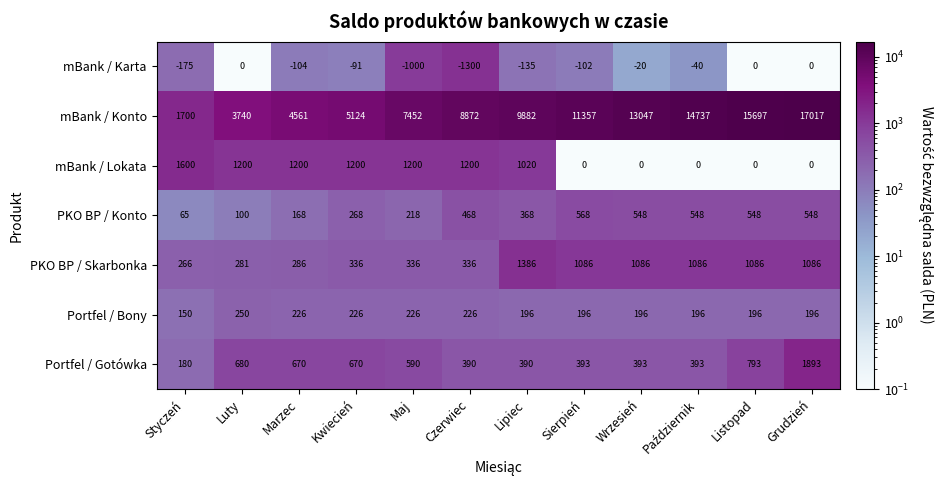

How many data points does each series have?

12